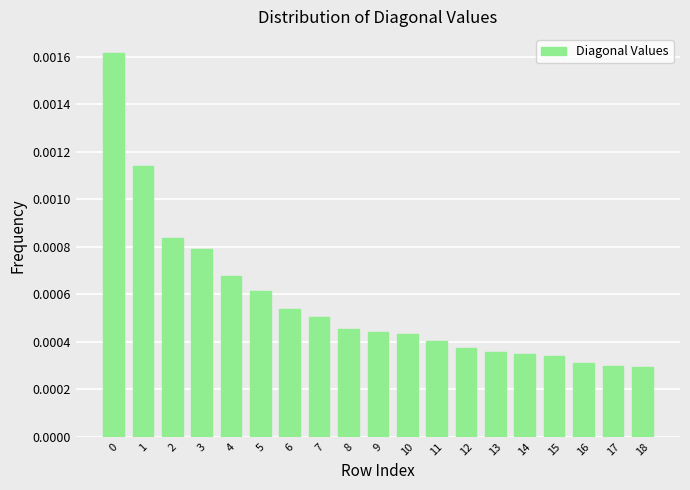

How many categories are shown in the chart?

19